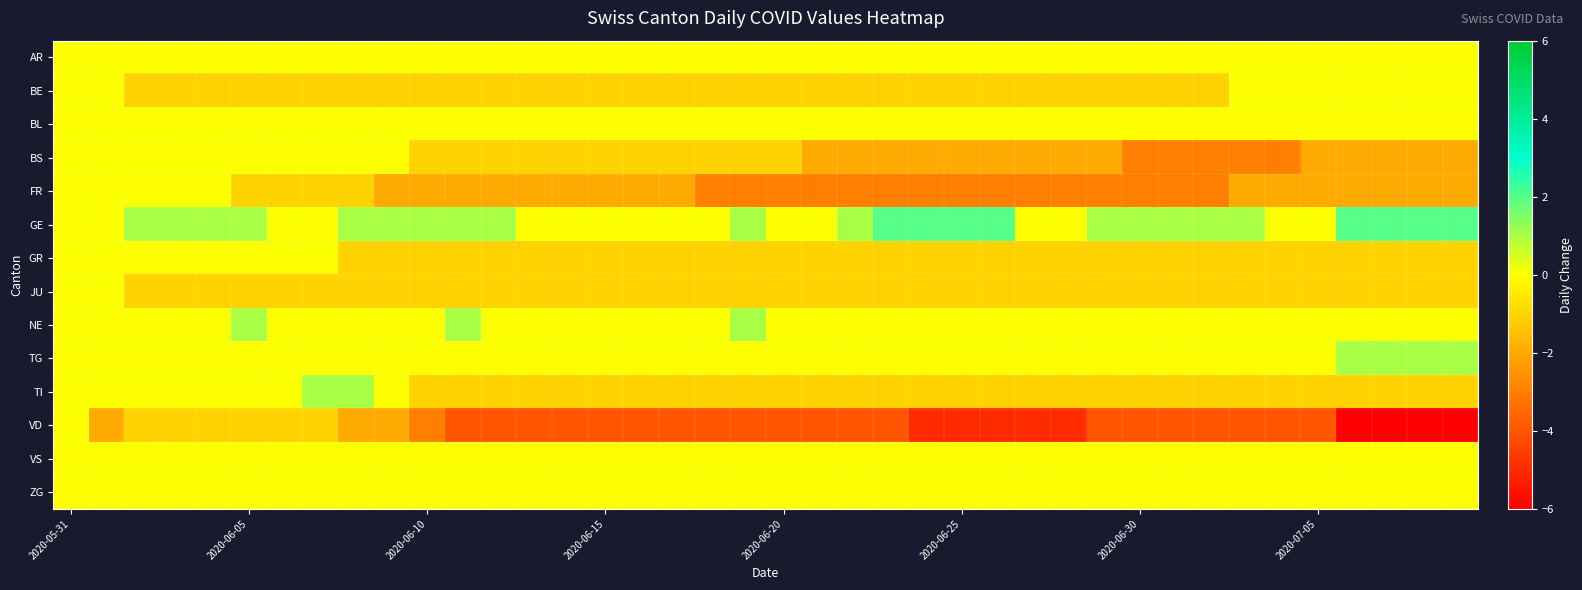

Which series has the largest total across all categories?

GE